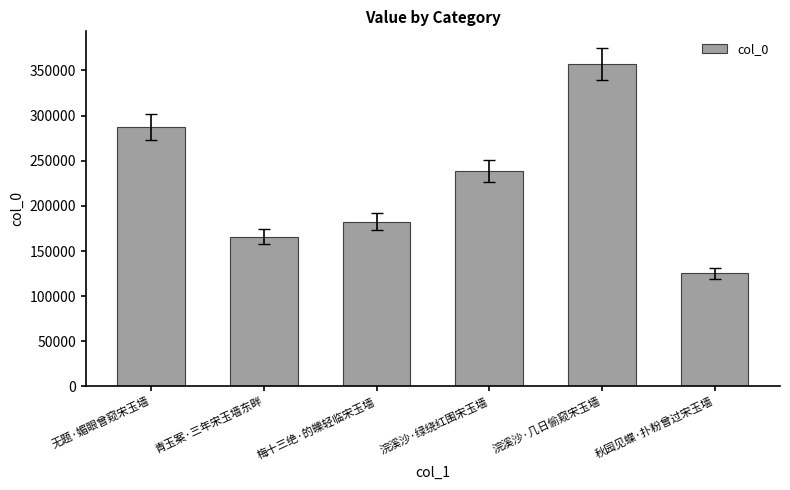

What is the value of the 1st bar from the left?

287773